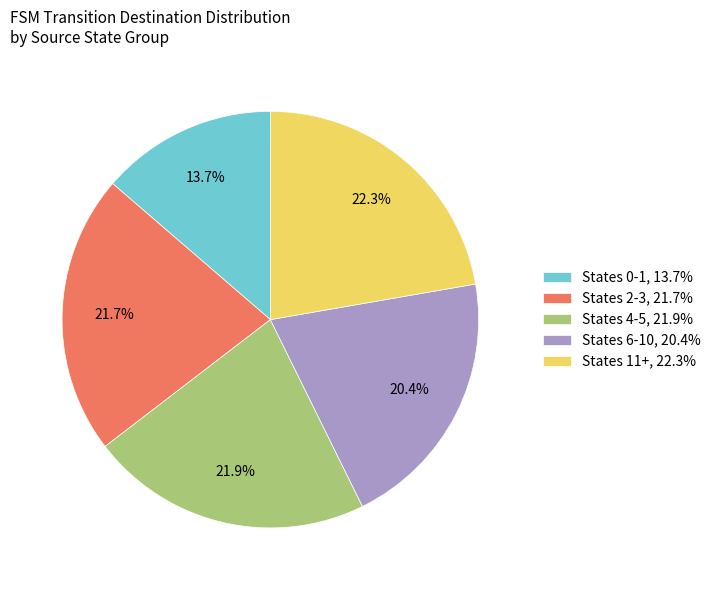

Does States 11+, 22.3% represent more than half of the total?

No